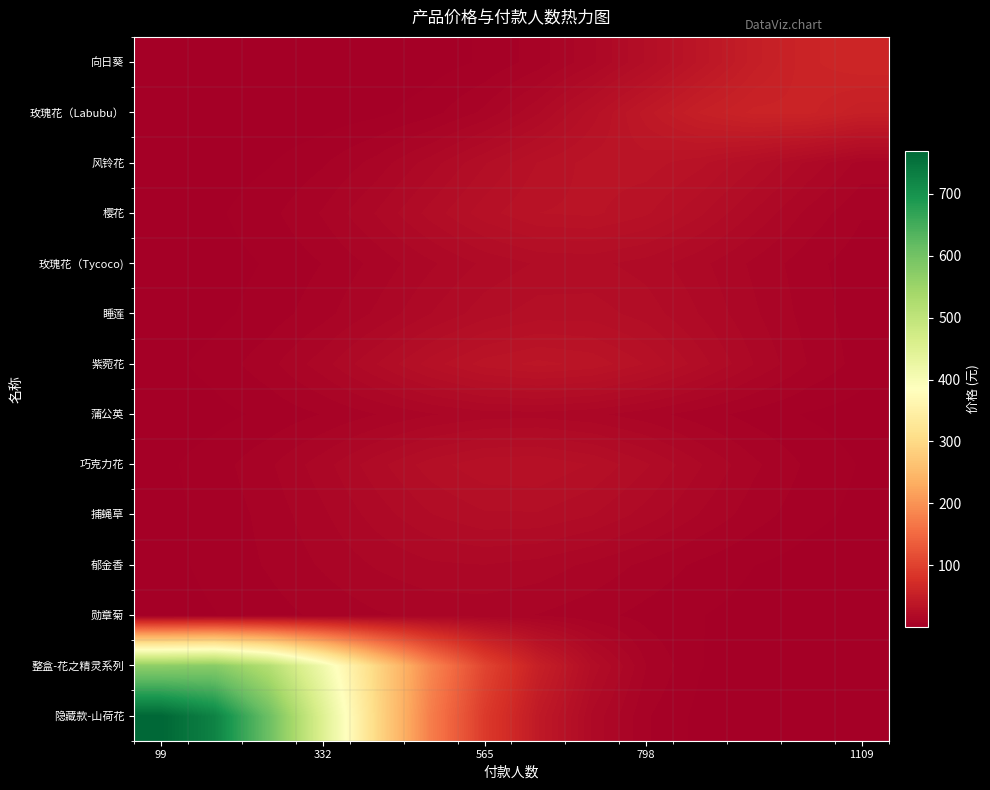

Count the number of categories in the chart.

14